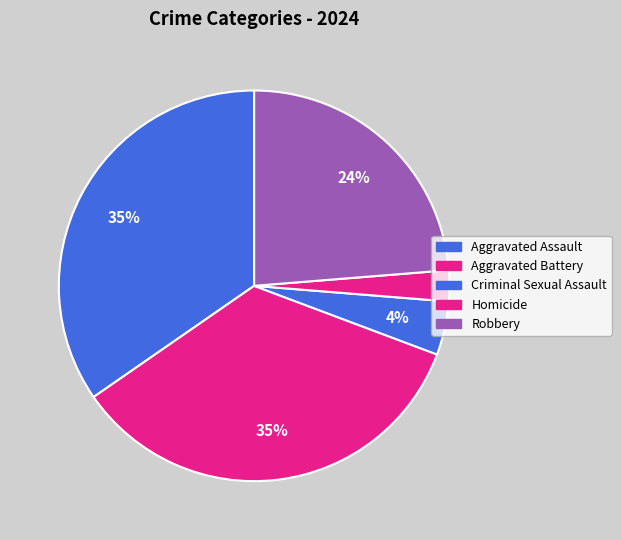

Does Aggravated Battery account for over 50% of the chart?

No